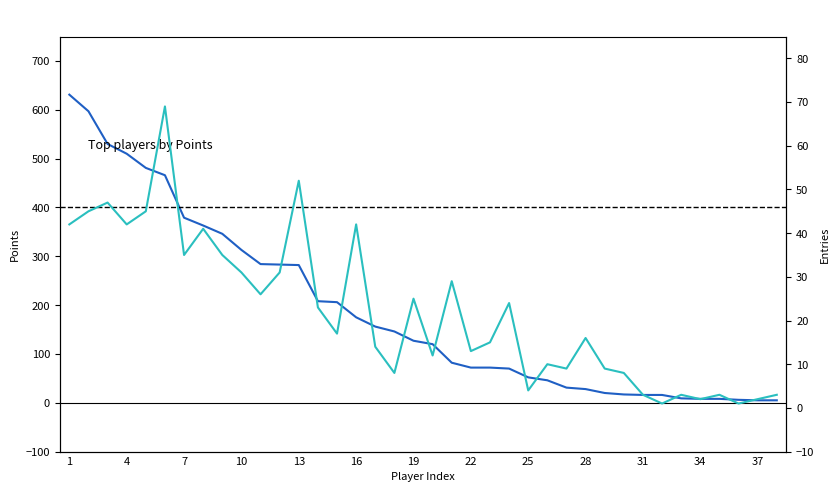

At how many categories does at least one series exceed 69?

24